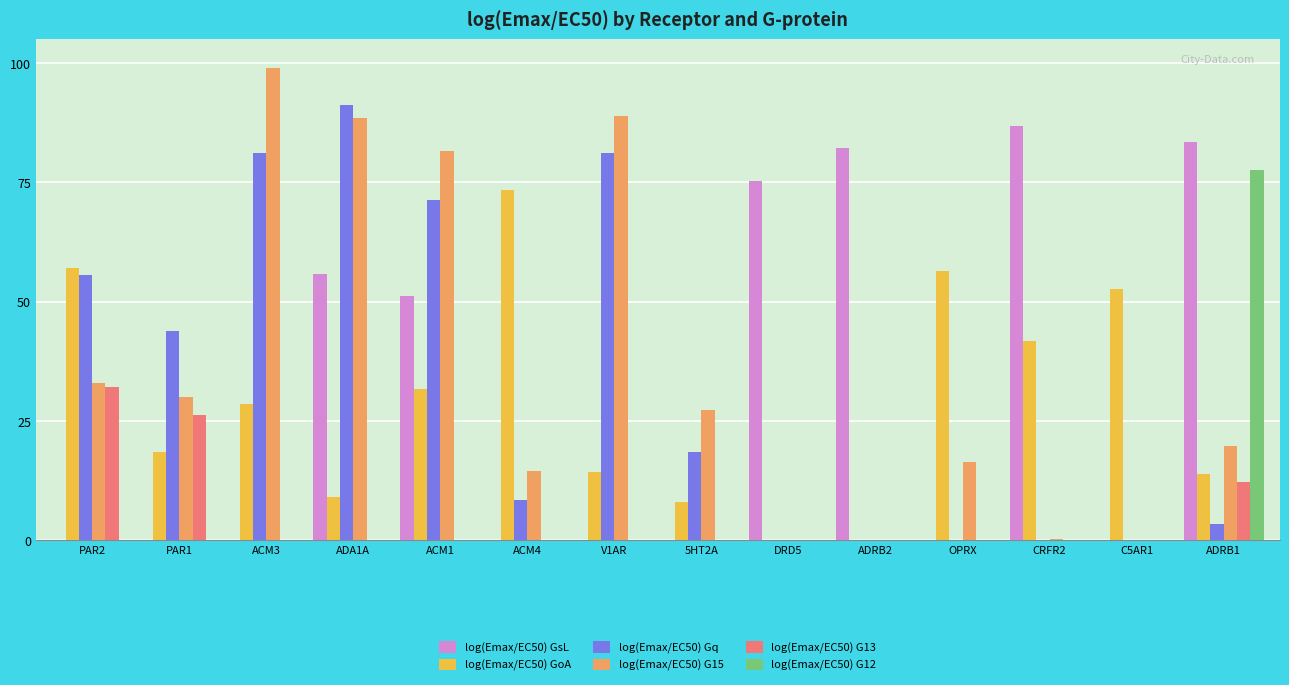

How many series are shown in this chart?

6